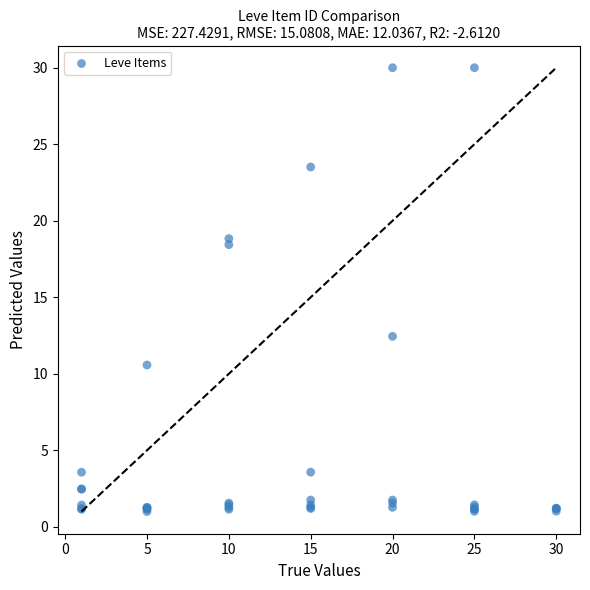

What Y value in the scatter plot is closest to 15?

12.4